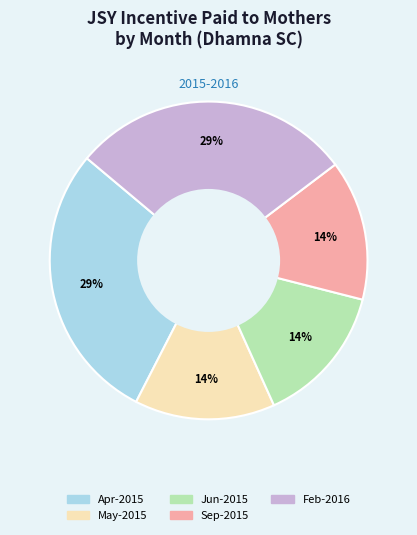

To the nearest percent, what is the average slice percentage?

20%